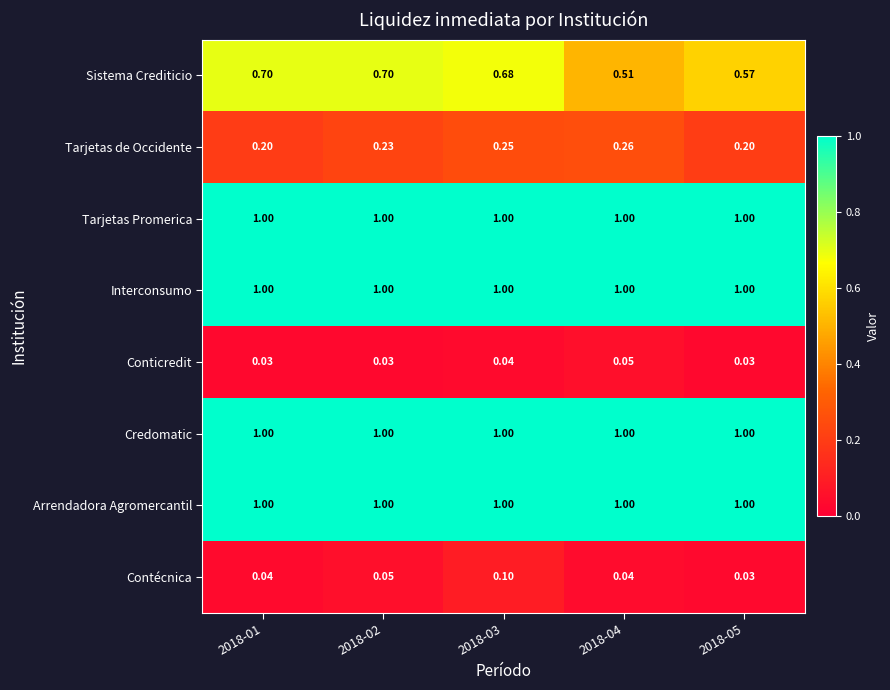

Is the value of Tarjetas de Occidente at 2018-03 greater than the value of Credomatic at 2018-04?

No